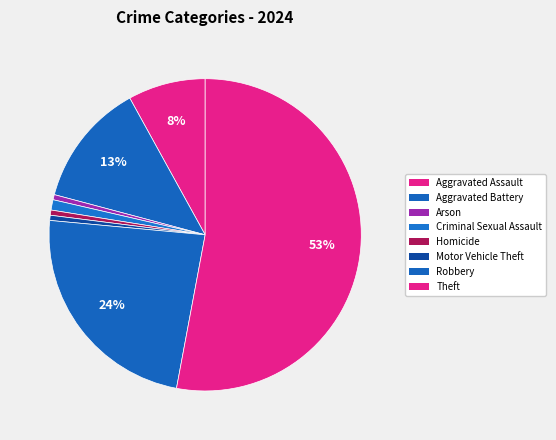

The Motor Vehicle Theft slice represents 13% of the pie. True or false?

False